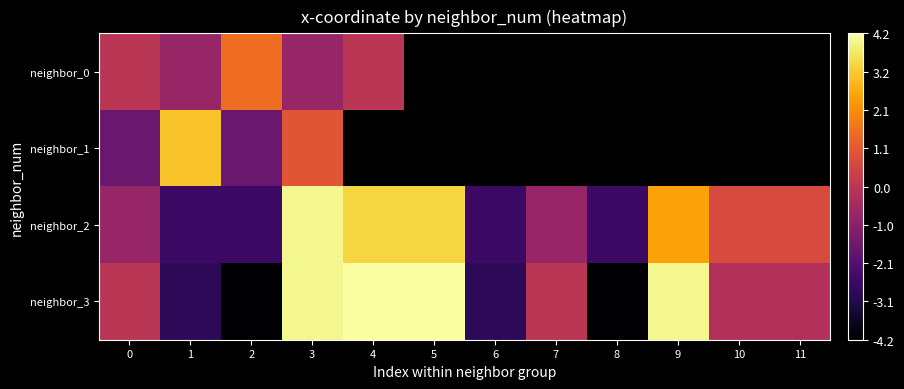

How many categories are shown in the chart?

12